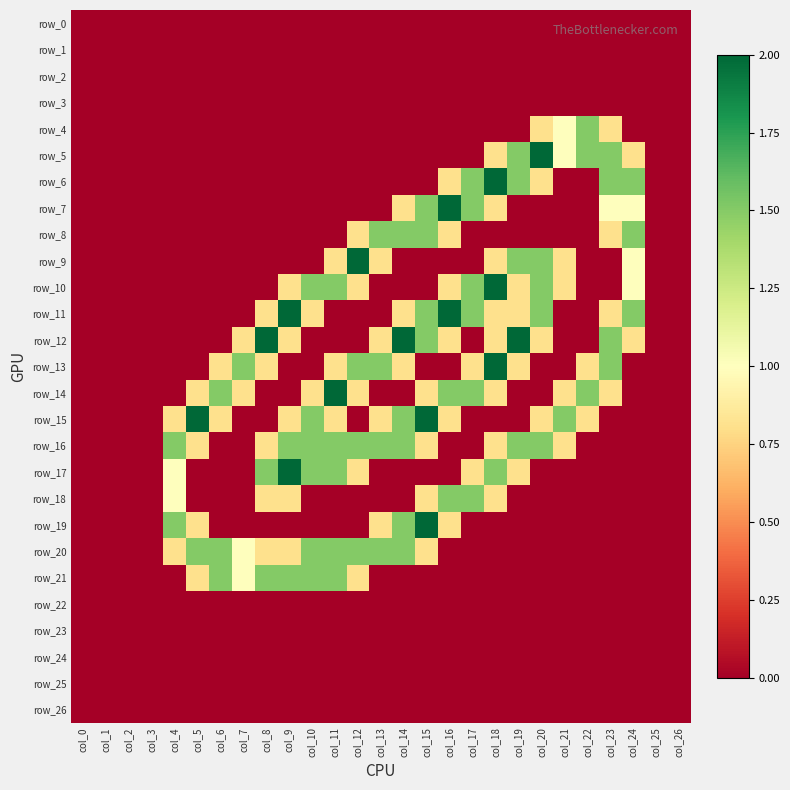

Reading left to right, what are all the values shown in this chart?

row_0: 0.0	0.0	0.0	0.0	0.0	0.0	0.0	0.0	0.0	0.0	0.0	0.0	0.0	0.0	0.0	0.0	0.0	0.0	0.0	0.0	0.0	0.0	0.0	0.0	0.0	0.0	0.0
row_1: 0.0	0.0	0.0	0.0	0.0	0.0	0.0	0.0	0.0	0.0	0.0	0.0	0.0	0.0	0.0	0.0	0.0	0.0	0.0	0.0	0.0	0.0	0.0	0.0	0.0	0.0	0.0
row_2: 0.0	0.0	0.0	0.0	0.0	0.0	0.0	0.0	0.0	0.0	0.0	0.0	0.0	0.0	0.0	0.0	0.0	0.0	0.0	0.0	0.0	0.0	0.0	0.0	0.0	0.0	0.0
row_3: 0.0	0.0	0.0	0.0	0.0	0.0	0.0	0.0	0.0	0.0	0.0	0.0	0.0	0.0	0.0	0.0	0.0	0.0	0.0	0.0	0.0	0.0	0.0	0.0	0.0	0.0	0.0
row_4: 0.0	0.0	0.0	0.0	0.0	0.0	0.0	0.0	0.0	0.0	0.0	0.0	0.0	0.0	0.0	0.0	0.0	0.0	0.0	0.0	0.8	1.0	1.5	0.8	0.0	0.0	0.0
row_5: 0.0	0.0	0.0	0.0	0.0	0.0	0.0	0.0	0.0	0.0	0.0	0.0	0.0	0.0	0.0	0.0	0.0	0.0	0.8	1.5	2.0	1.0	1.5	1.5	0.8	0.0	0.0
row_6: 0.0	0.0	0.0	0.0	0.0	0.0	0.0	0.0	0.0	0.0	0.0	0.0	0.0	0.0	0.0	0.0	0.8	1.5	2.0	1.5	0.8	0.0	0.0	1.5	1.5	0.0	0.0
row_7: 0.0	0.0	0.0	0.0	0.0	0.0	0.0	0.0	0.0	0.0	0.0	0.0	0.0	0.0	0.8	1.5	2.0	1.5	0.8	0.0	0.0	0.0	0.0	1.0	1.0	0.0	0.0
row_8: 0.0	0.0	0.0	0.0	0.0	0.0	0.0	0.0	0.0	0.0	0.0	0.0	0.8	1.5	1.5	1.5	0.8	0.0	0.0	0.0	0.0	0.0	0.0	0.8	1.5	0.0	0.0
row_9: 0.0	0.0	0.0	0.0	0.0	0.0	0.0	0.0	0.0	0.0	0.0	0.8	2.0	0.8	0.0	0.0	0.0	0.0	0.8	1.5	1.5	0.8	0.0	0.0	1.0	0.0	0.0
row_10: 0.0	0.0	0.0	0.0	0.0	0.0	0.0	0.0	0.0	0.8	1.5	1.5	0.8	0.0	0.0	0.0	0.8	1.5	2.0	0.8	1.5	0.8	0.0	0.0	1.0	0.0	0.0
row_11: 0.0	0.0	0.0	0.0	0.0	0.0	0.0	0.0	0.8	2.0	0.8	0.0	0.0	0.0	0.8	1.5	2.0	1.5	0.8	0.8	1.5	0.0	0.0	0.8	1.5	0.0	0.0
row_12: 0.0	0.0	0.0	0.0	0.0	0.0	0.0	0.8	2.0	0.8	0.0	0.0	0.0	0.8	2.0	1.5	0.8	0.0	0.8	2.0	0.8	0.0	0.0	1.5	0.8	0.0	0.0
row_13: 0.0	0.0	0.0	0.0	0.0	0.0	0.8	1.5	0.8	0.0	0.0	0.8	1.5	1.5	0.8	0.0	0.0	0.8	2.0	0.8	0.0	0.0	0.8	1.5	0.0	0.0	0.0
row_14: 0.0	0.0	0.0	0.0	0.0	0.8	1.5	0.8	0.0	0.0	0.8	2.0	0.8	0.0	0.0	0.8	1.5	1.5	0.8	0.0	0.0	0.8	1.5	0.8	0.0	0.0	0.0
row_15: 0.0	0.0	0.0	0.0	0.8	2.0	0.8	0.0	0.0	0.8	1.5	0.8	0.0	0.8	1.5	2.0	0.8	0.0	0.0	0.0	0.8	1.5	0.8	0.0	0.0	0.0	0.0
row_16: 0.0	0.0	0.0	0.0	1.5	0.8	0.0	0.0	0.8	1.5	1.5	1.5	1.5	1.5	1.5	0.8	0.0	0.0	0.8	1.5	1.5	0.8	0.0	0.0	0.0	0.0	0.0
row_17: 0.0	0.0	0.0	0.0	1.0	0.0	0.0	0.0	1.5	2.0	1.5	1.5	0.8	0.0	0.0	0.0	0.0	0.8	1.5	0.8	0.0	0.0	0.0	0.0	0.0	0.0	0.0
row_18: 0.0	0.0	0.0	0.0	1.0	0.0	0.0	0.0	0.8	0.8	0.0	0.0	0.0	0.0	0.0	0.8	1.5	1.5	0.8	0.0	0.0	0.0	0.0	0.0	0.0	0.0	0.0
row_19: 0.0	0.0	0.0	0.0	1.5	0.8	0.0	0.0	0.0	0.0	0.0	0.0	0.0	0.8	1.5	2.0	0.8	0.0	0.0	0.0	0.0	0.0	0.0	0.0	0.0	0.0	0.0
row_20: 0.0	0.0	0.0	0.0	0.8	1.5	1.5	1.0	0.8	0.8	1.5	1.5	1.5	1.5	1.5	0.8	0.0	0.0	0.0	0.0	0.0	0.0	0.0	0.0	0.0	0.0	0.0
row_21: 0.0	0.0	0.0	0.0	0.0	0.8	1.5	1.0	1.5	1.5	1.5	1.5	0.8	0.0	0.0	0.0	0.0	0.0	0.0	0.0	0.0	0.0	0.0	0.0	0.0	0.0	0.0
row_22: 0.0	0.0	0.0	0.0	0.0	0.0	0.0	0.0	0.0	0.0	0.0	0.0	0.0	0.0	0.0	0.0	0.0	0.0	0.0	0.0	0.0	0.0	0.0	0.0	0.0	0.0	0.0
row_23: 0.0	0.0	0.0	0.0	0.0	0.0	0.0	0.0	0.0	0.0	0.0	0.0	0.0	0.0	0.0	0.0	0.0	0.0	0.0	0.0	0.0	0.0	0.0	0.0	0.0	0.0	0.0
row_24: 0.0	0.0	0.0	0.0	0.0	0.0	0.0	0.0	0.0	0.0	0.0	0.0	0.0	0.0	0.0	0.0	0.0	0.0	0.0	0.0	0.0	0.0	0.0	0.0	0.0	0.0	0.0
row_25: 0.0	0.0	0.0	0.0	0.0	0.0	0.0	0.0	0.0	0.0	0.0	0.0	0.0	0.0	0.0	0.0	0.0	0.0	0.0	0.0	0.0	0.0	0.0	0.0	0.0	0.0	0.0
row_26: 0.0	0.0	0.0	0.0	0.0	0.0	0.0	0.0	0.0	0.0	0.0	0.0	0.0	0.0	0.0	0.0	0.0	0.0	0.0	0.0	0.0	0.0	0.0	0.0	0.0	0.0	0.0